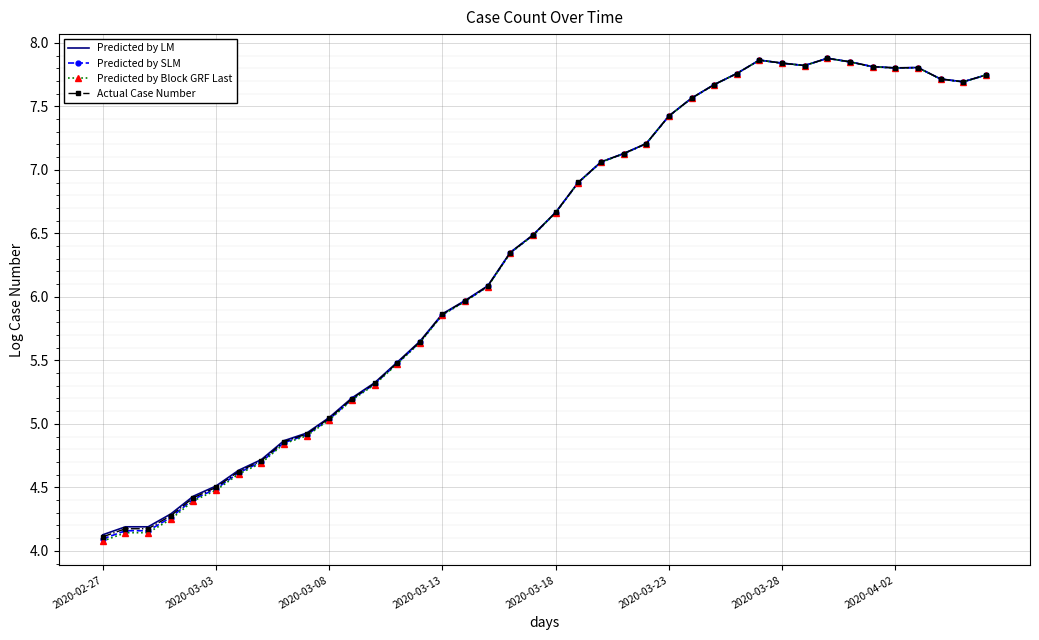

Which series has the widest spread of values?

Predicted by Block GRF Last